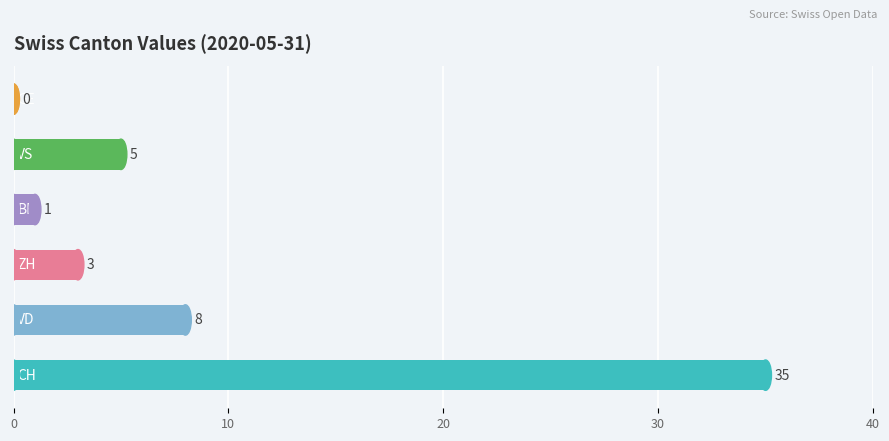

How many distinct data groups are displayed?

1